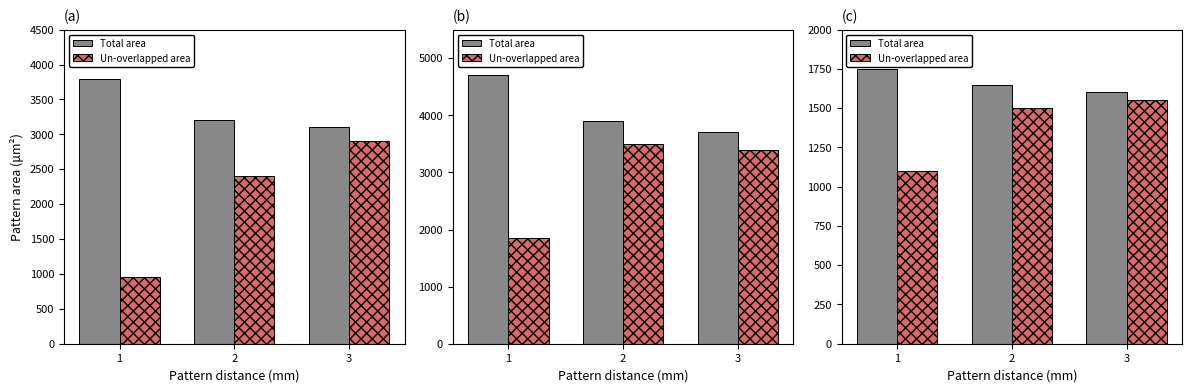

Which series has the largest total across all categories?

Total area